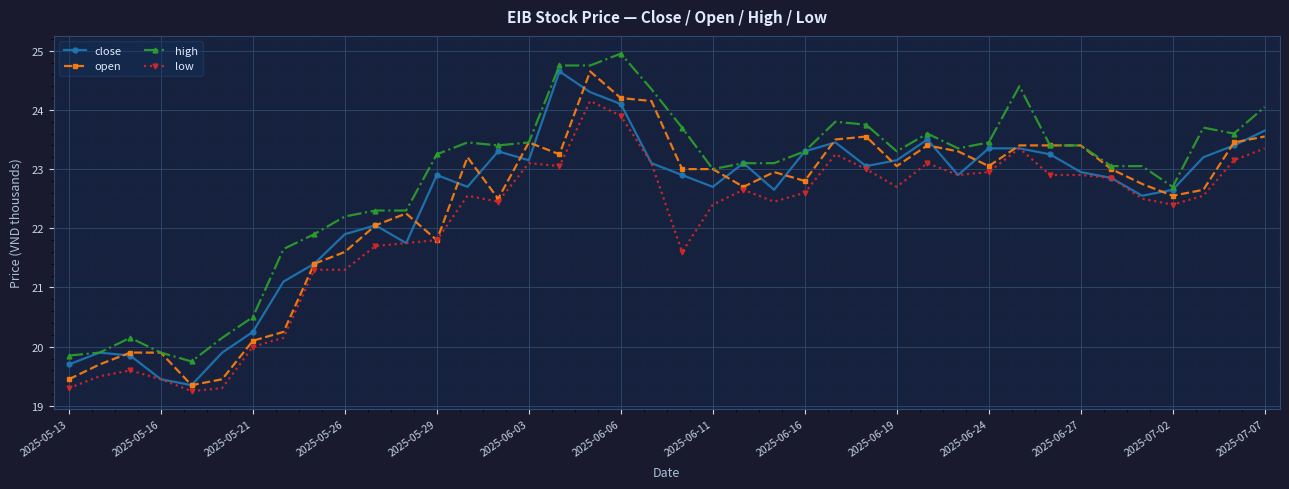

What is the value of the high point at the 4th from the left?

19.9